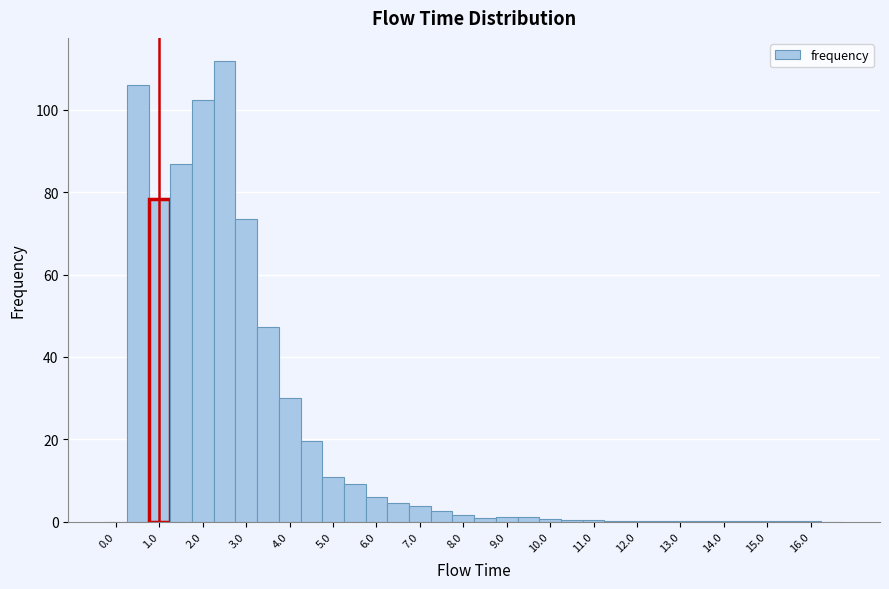

Reading left to right, transcribe this chart: for each bar, give the range it covers on the x-axis and its height. Neither the bar edges nor the heights are printed on the chart, so give them approximately, as read against the axes.

-0.25 to 0.25: 0
0.25 to 0.75: 106
0.75 to 1.25: 78
1.25 to 1.75: 86
1.75 to 2.25: 102
2.25 to 2.75: 112
2.75 to 3.25: 74
3.25 to 3.75: 48
3.75 to 4.25: 30
4.25 to 4.75: 20
4.75 to 5.25: 10
5.25 to 5.75: 10
5.75 to 6.25: 6
6.25 to 6.75: 4
6.75 to 7.25: 4
7.25 to 7.75: 2
7.75 to 8.25: under 2
8.25 to 8.75: under 2
8.75 to 9.25: under 2
9.25 to 9.75: under 2
9.75 to 10.25: under 2
10.25 to 10.75: under 2
10.75 to 11.25: under 2
11.25 to 11.75: under 2
11.75 to 12.25: under 2
12.25 to 12.75: under 2
12.75 to 13.25: under 2
13.25 to 13.75: under 2
13.75 to 14.25: under 2
14.25 to 14.75: under 2
14.75 to 15.25: under 2
15.25 to 15.75: under 2
15.75 to 16.25: under 2
16.25 to 16.75: 0